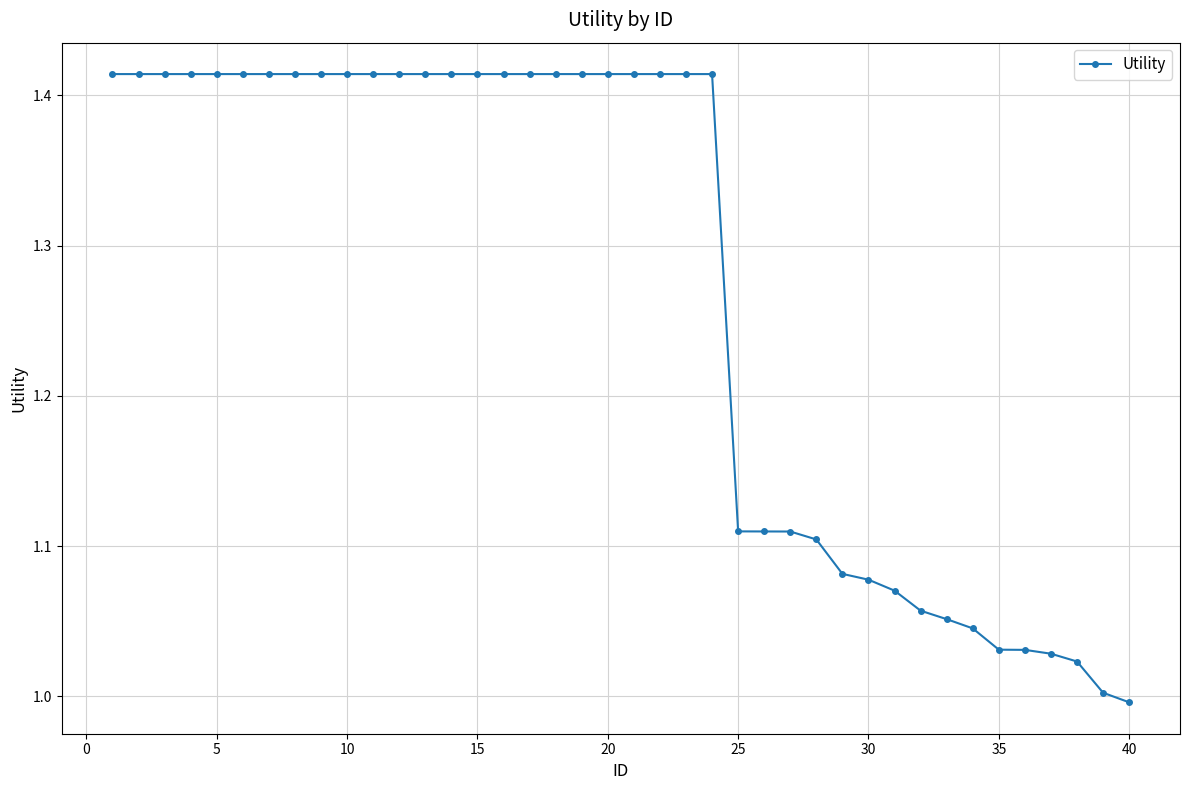

What is the difference between the second highest and second lowest values?

0.4